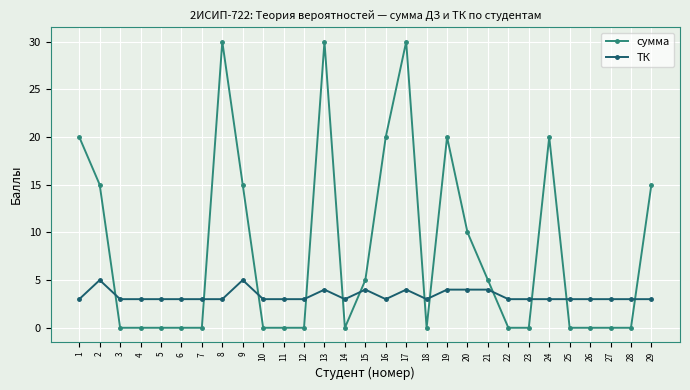

What is the difference between the highest and lowest values at 28?

3